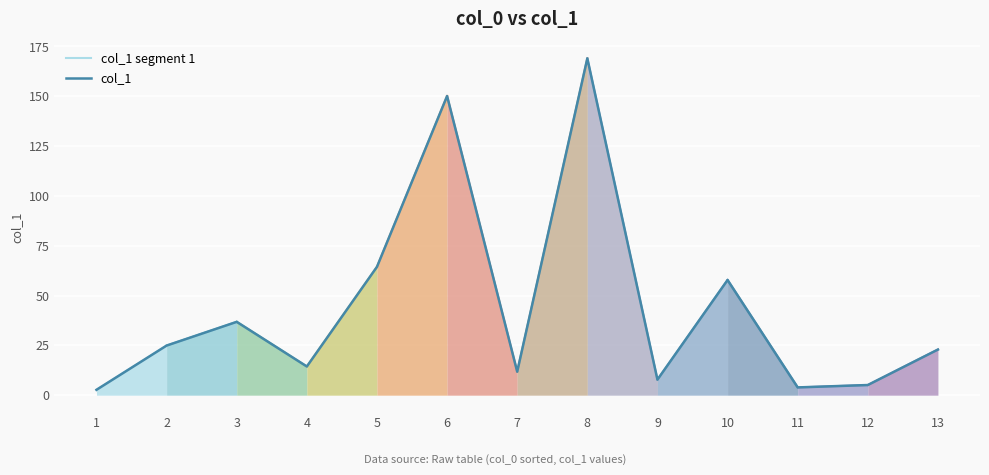

What is the smallest value displayed?

2.7